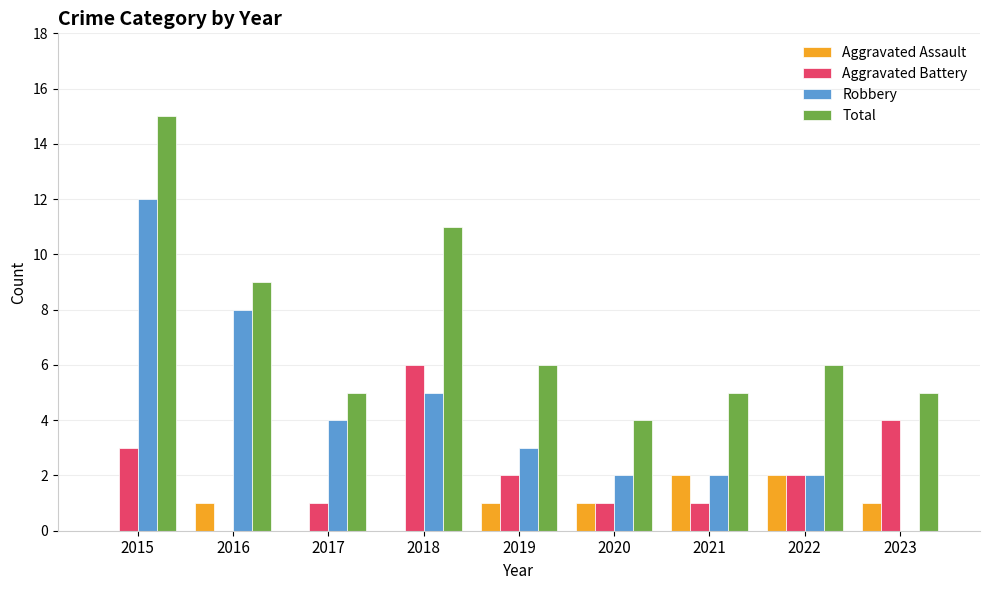

The Total series shows 4 at 2020. True or false?

True